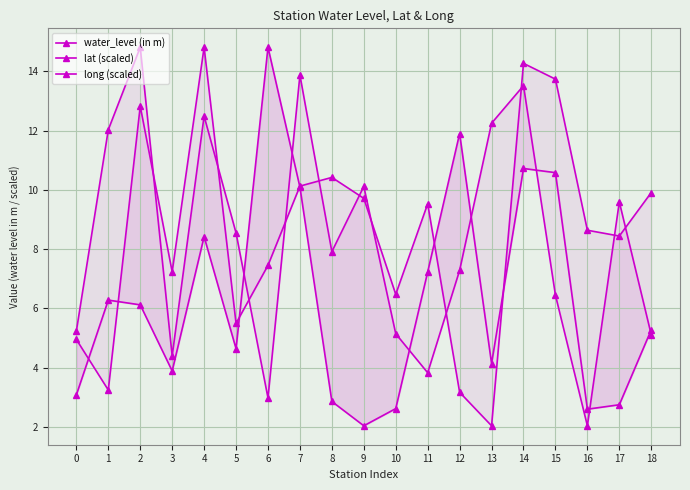

Count the number of data series in this chart.

3